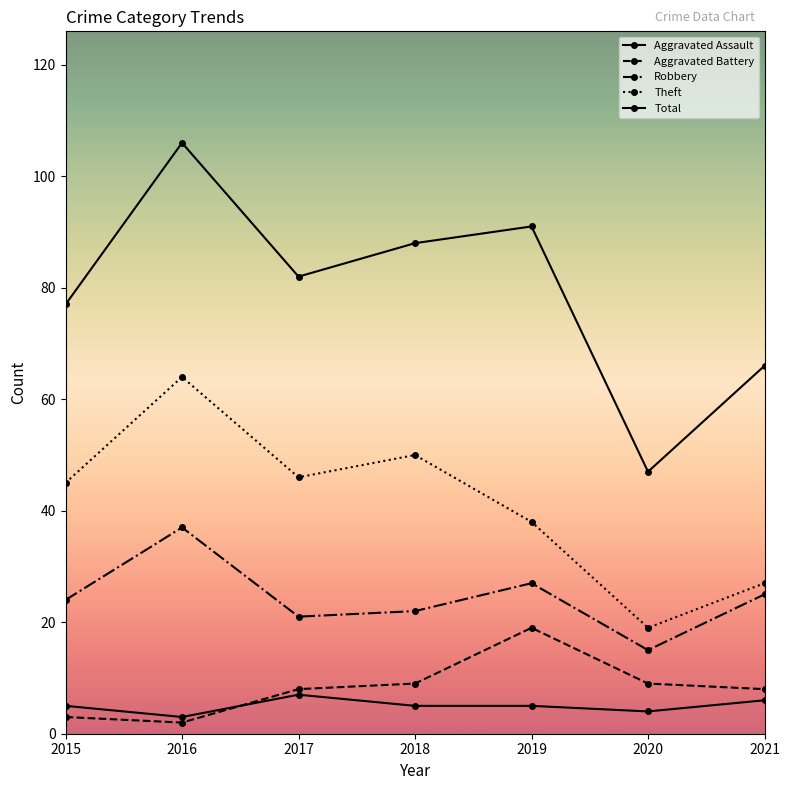

Rank the series at 2017 from highest to lowest value.

Total, Theft, Robbery, Aggravated Battery, Aggravated Assault